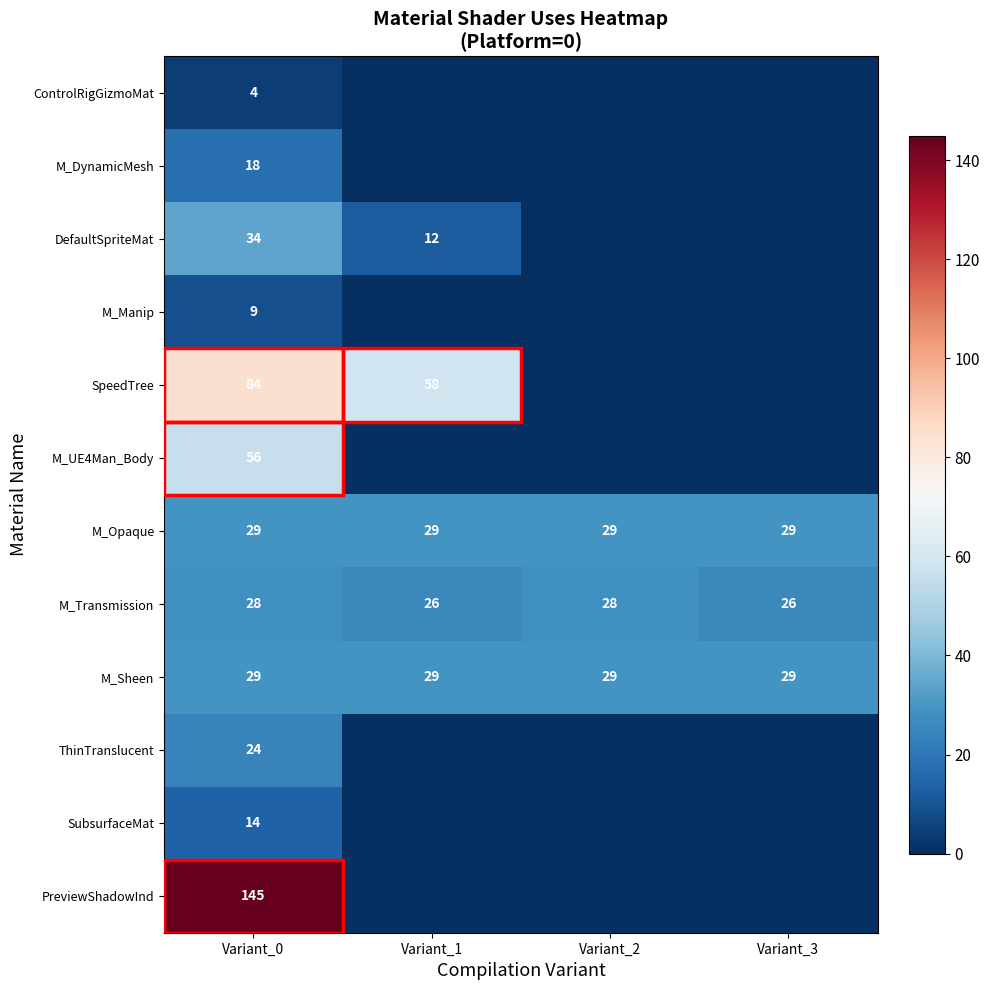

Is the value of SpeedTree at Variant_1 greater than the value of M_Opaque at Variant_1?

Yes